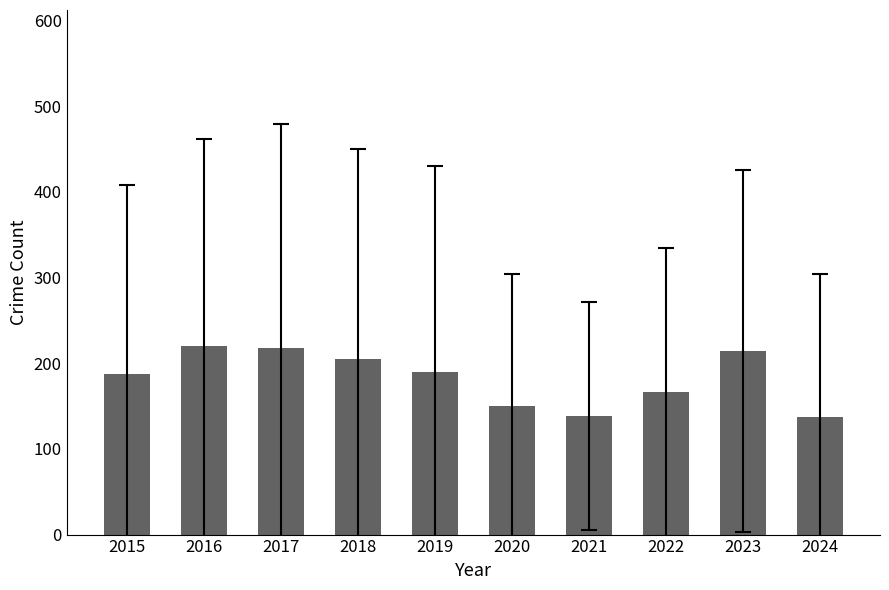

The value at 2016 is 219.7. True or false?

True